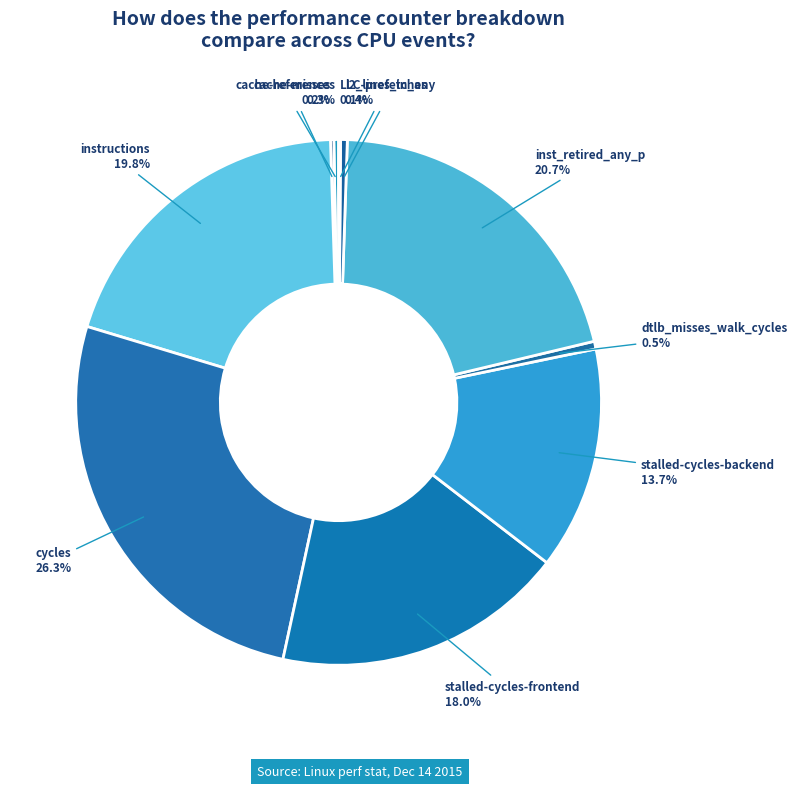

Does l2_lines_in_any account for over 50% of the chart?

No